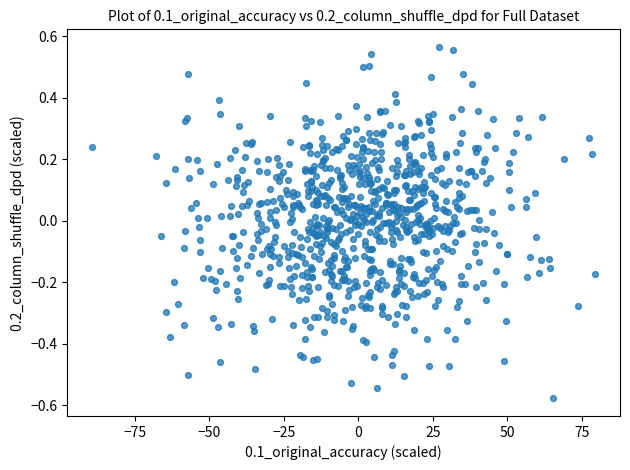

What is the range of X values (max minus min)?

168.6